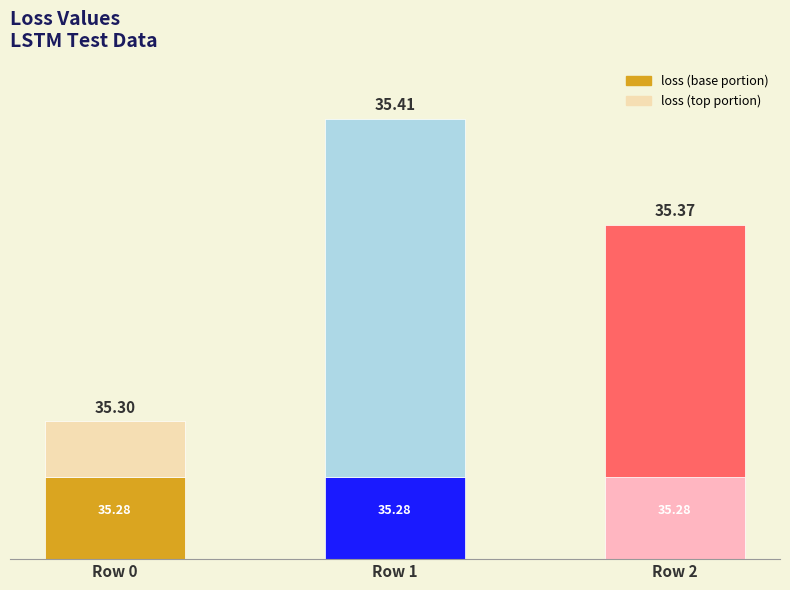

At how many categories does at least one series exceed 0?

3